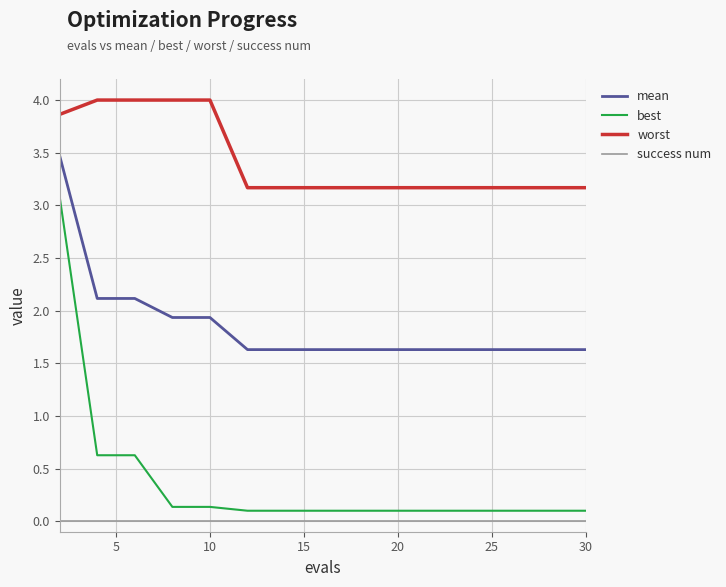

Which series has the widest spread of values?

best